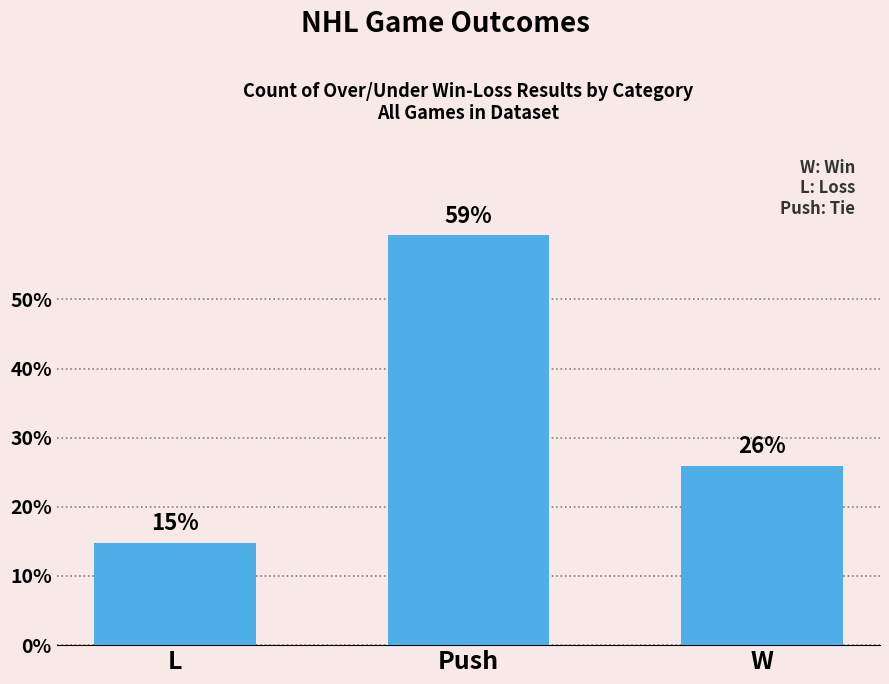

What value does the data have at Push, to the nearest 10?

20